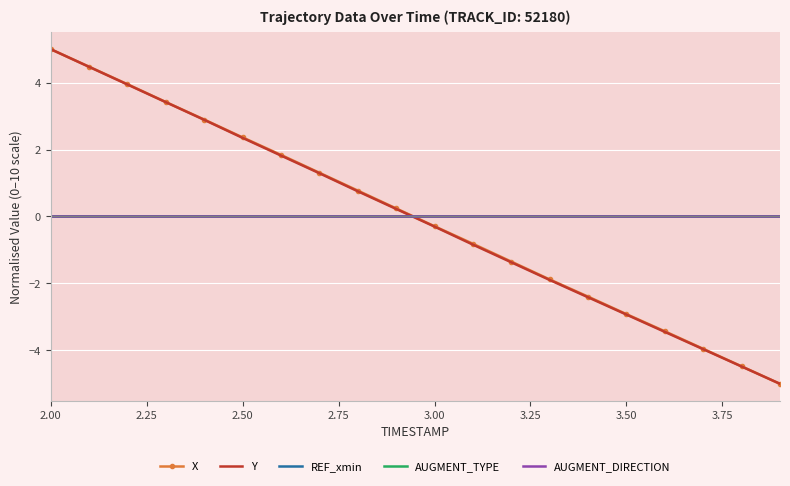

Which series ends up on top after the final intersection of AUGMENT_DIRECTION and Y?

AUGMENT_DIRECTION